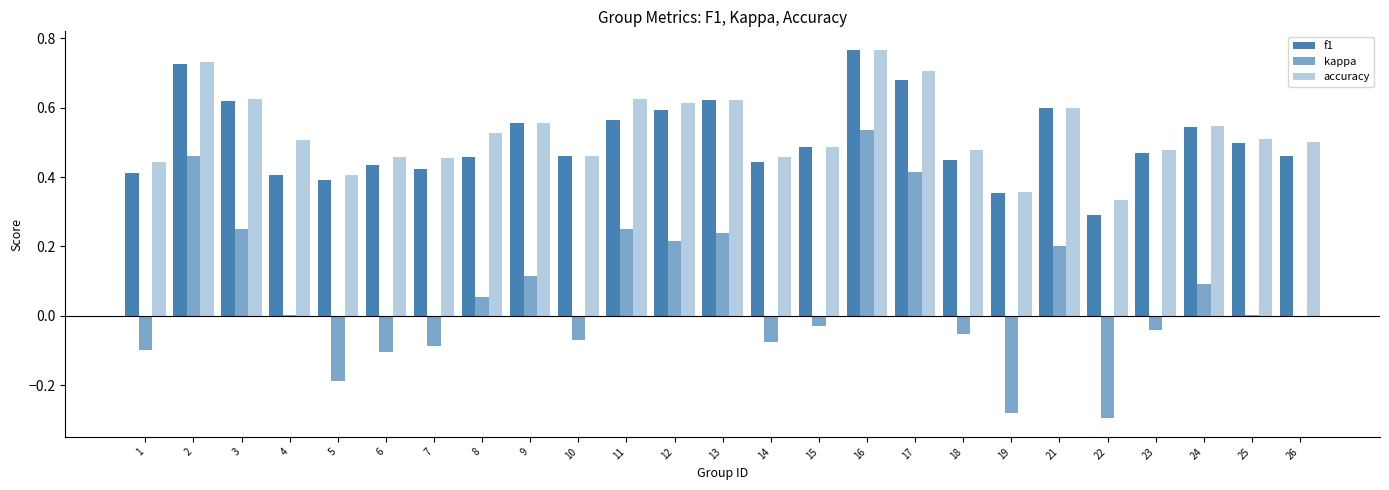

How many categories are shown in the chart?

25